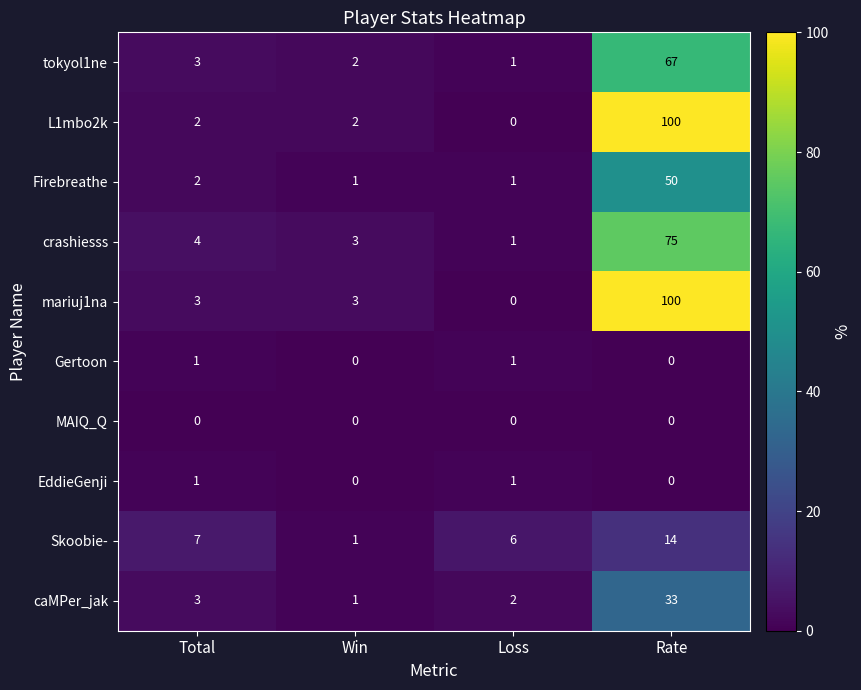

What is the sum of all crashiesss values?

83